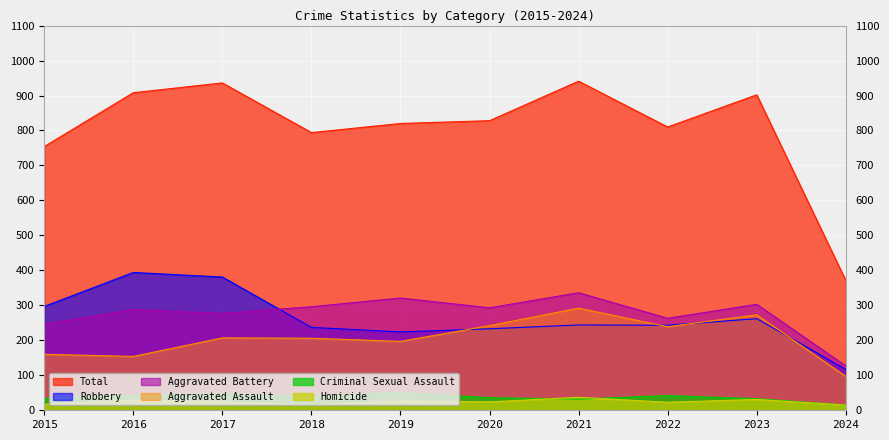

Reading left to right, transcribe all the data shown in this chart.

Aggravated Assault: 160	154	207	206	197	242	292	239	273	97
Aggravated Battery: 246	288	277	296	321	293	336	263	303	127
Criminal Sexual Assault: 34	43	47	40	51	36	32	42	33	15
Homicide: 17	29	24	15	27	24	37	23	31	15
Robbery: 297	394	381	237	224	233	244	243	262	117
Total: 754	908	936	794	820	828	941	810	902	371